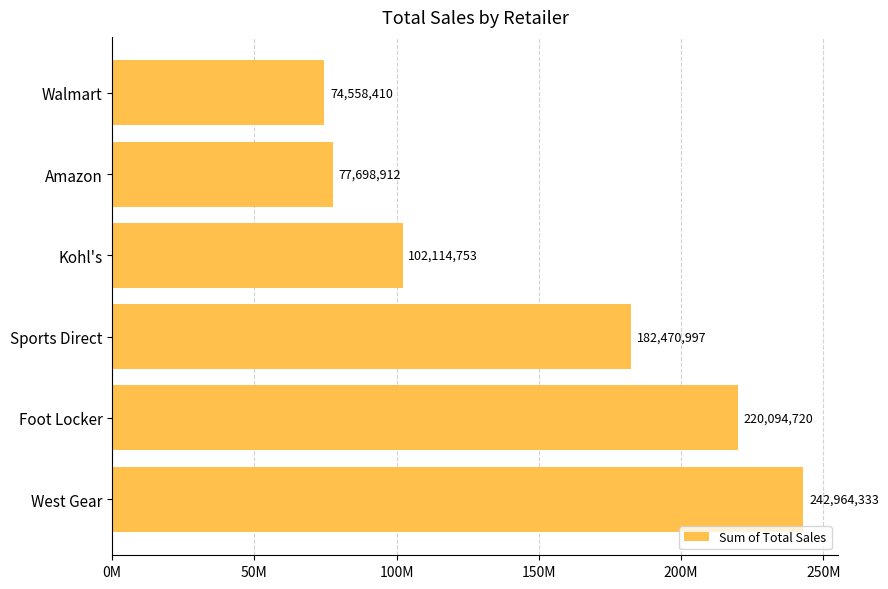

What is the smallest value displayed?

74558410